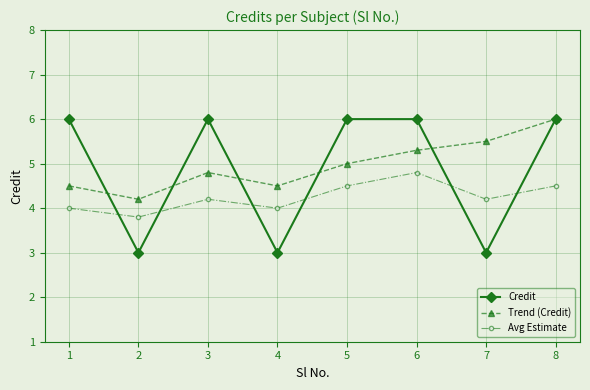

How many series are shown in this chart?

3